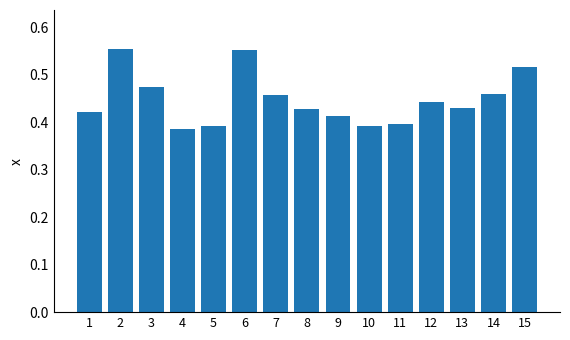

How many values are between 0 and 1?

15